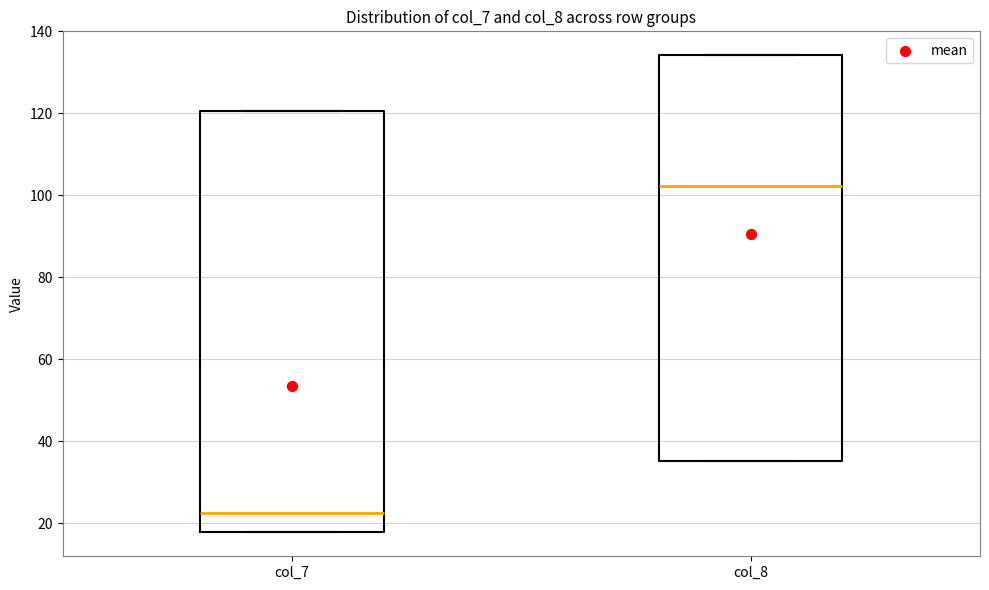

Reading left to right, read every box against the y-axis: the position of its median line, the range the box covers, and the ends of its whiskers. The values are not printed on the chart, so give them approximately, as read against the axis.

col_7: median 22, box 18 to 120, whiskers 18 to 120
col_8: median 102, box 36 to 134, whiskers 36 to 134